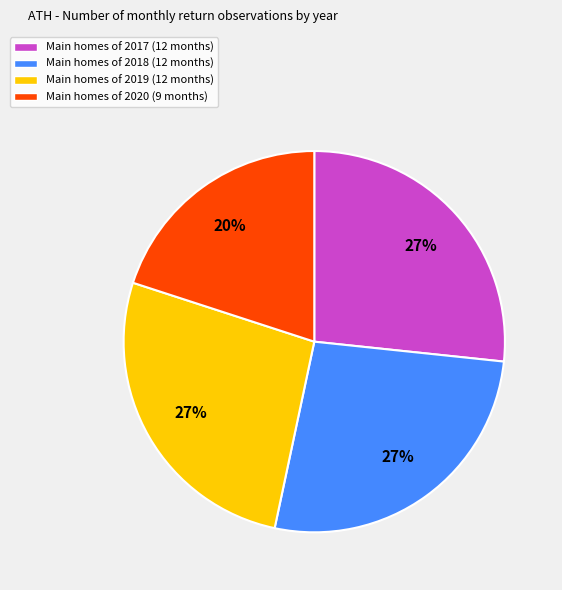

To the nearest percent, what portion does Main homes of 2017 (12 months) represent?

27%